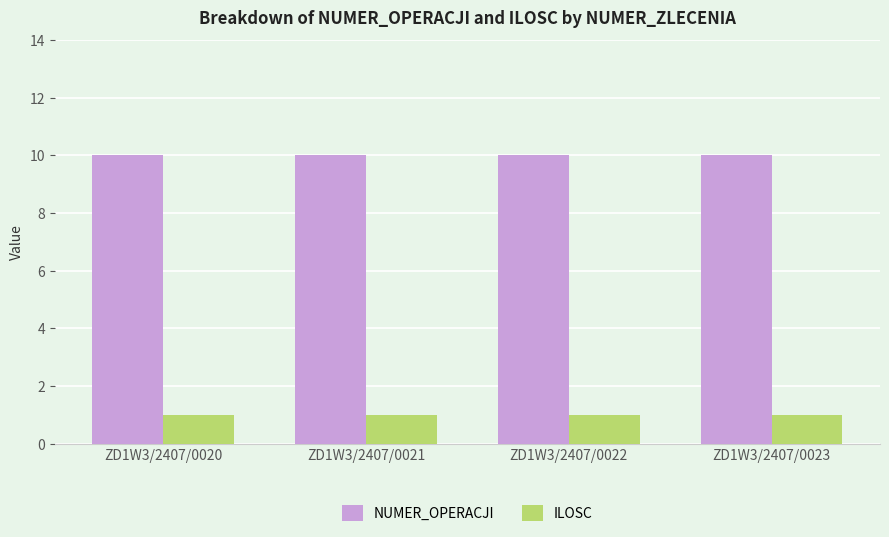

At how many categories does at least one series exceed 9?

4